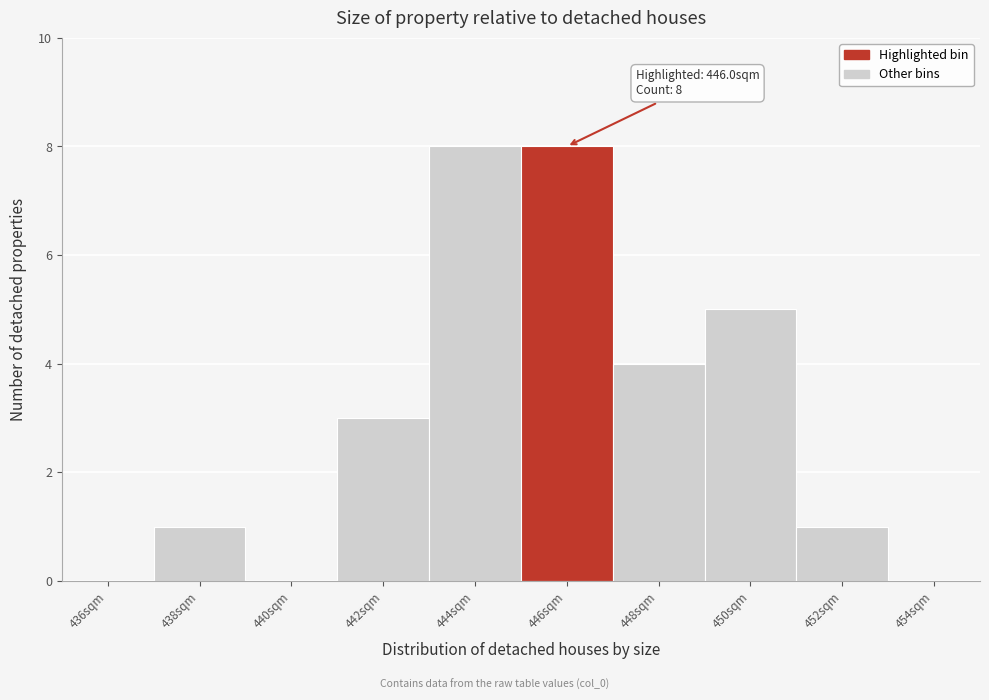

Reading left to right, transcribe all the data shown in this chart.

436sqm=0	438sqm=1	440sqm=0	442sqm=3	444sqm=8	446sqm=8	448sqm=4	450sqm=5	452sqm=1	454sqm=0